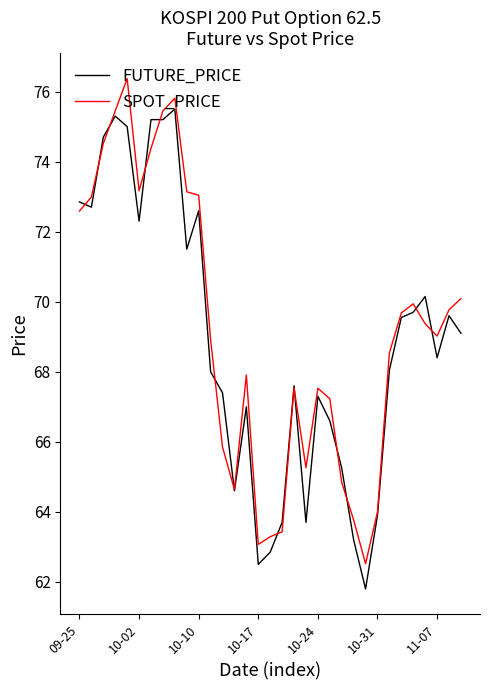

True or false: FUTURE_PRICE and SPOT_PRICE cross at least once.

True